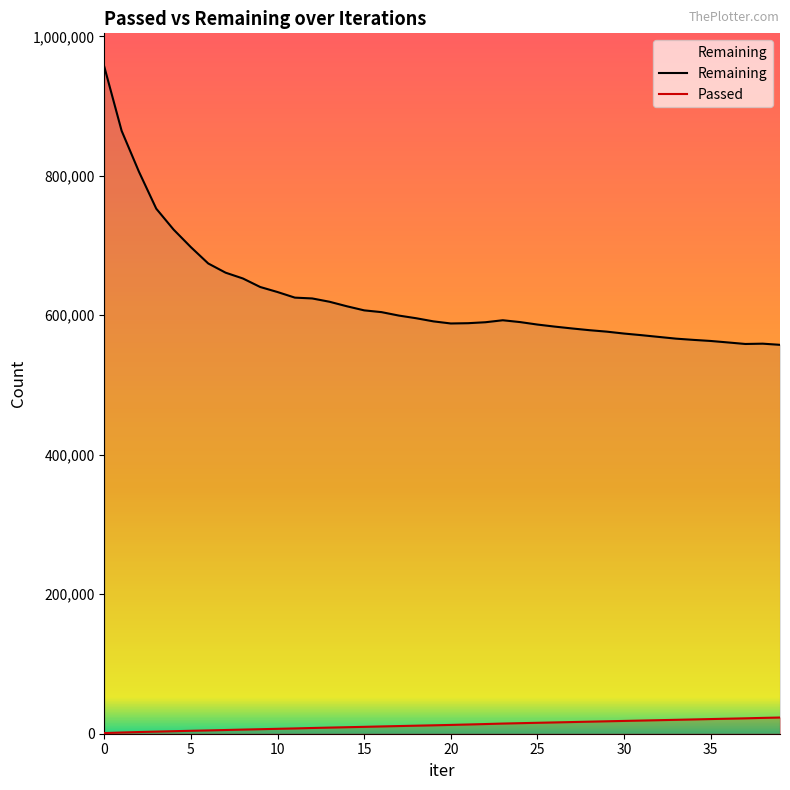

What is the label of the 14th point from the left?

13